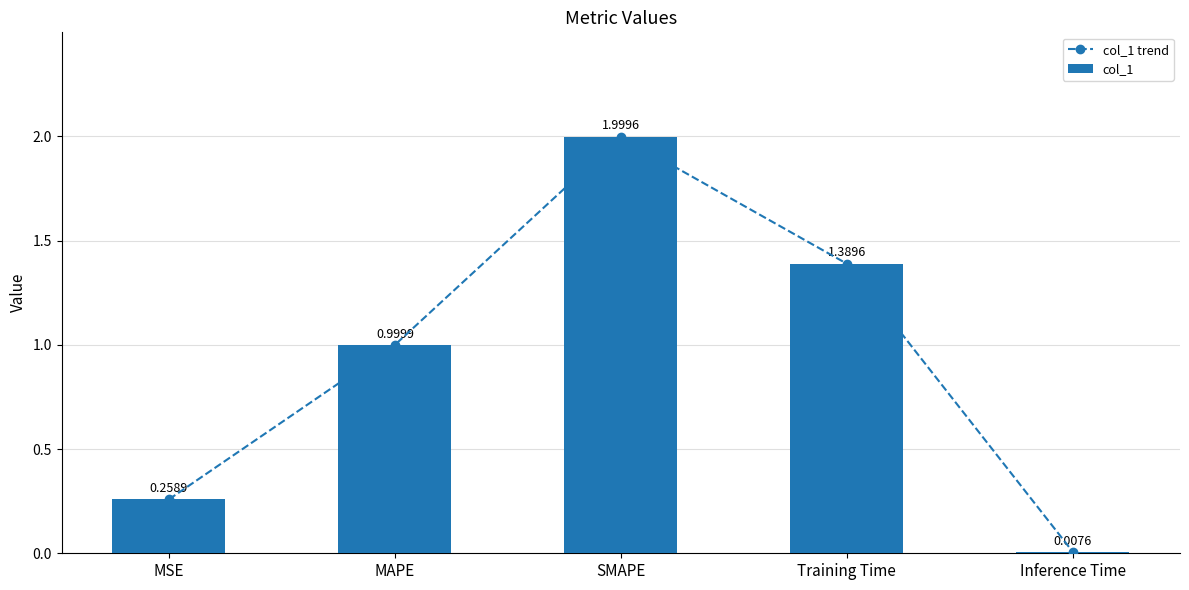

At which category is the sum across all series the highest?

SMAPE